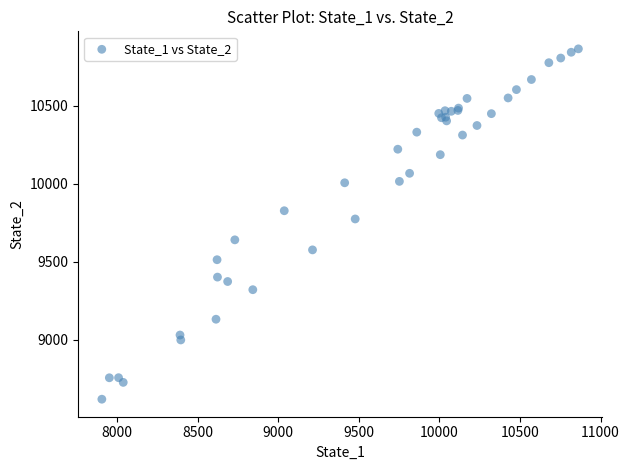

What Y value in the scatter plot is closest to 9741?

9774.0